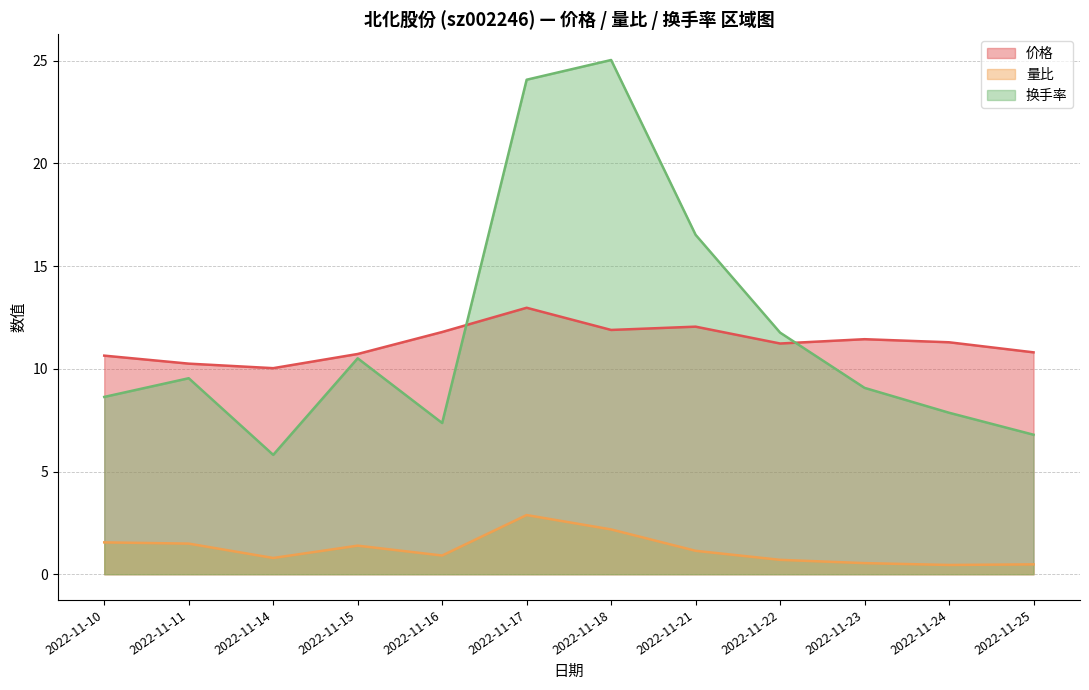

Is the value of 量比 at 2022-11-18 greater than the value of 换手率 at 2022-11-10?

No